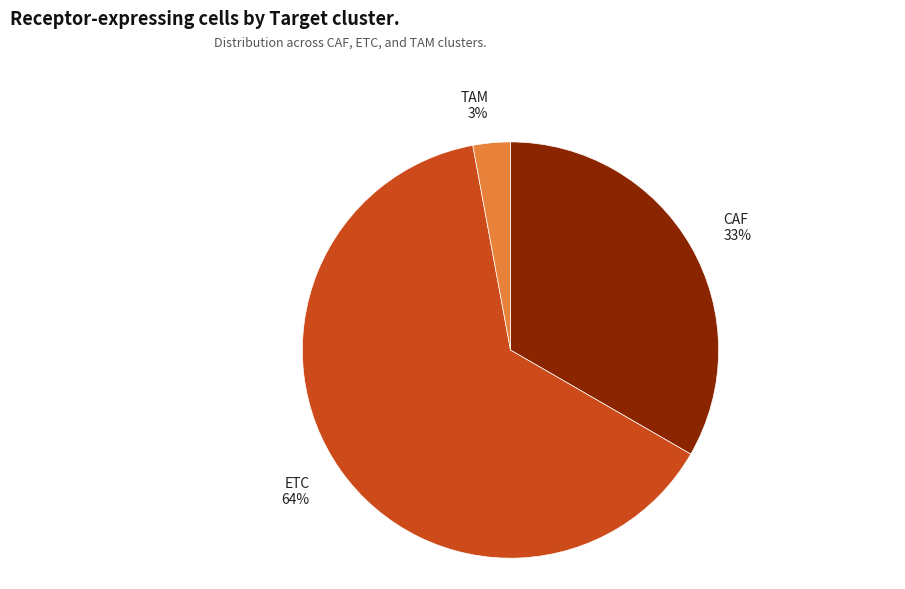

Count the number of slices in the pie.

3